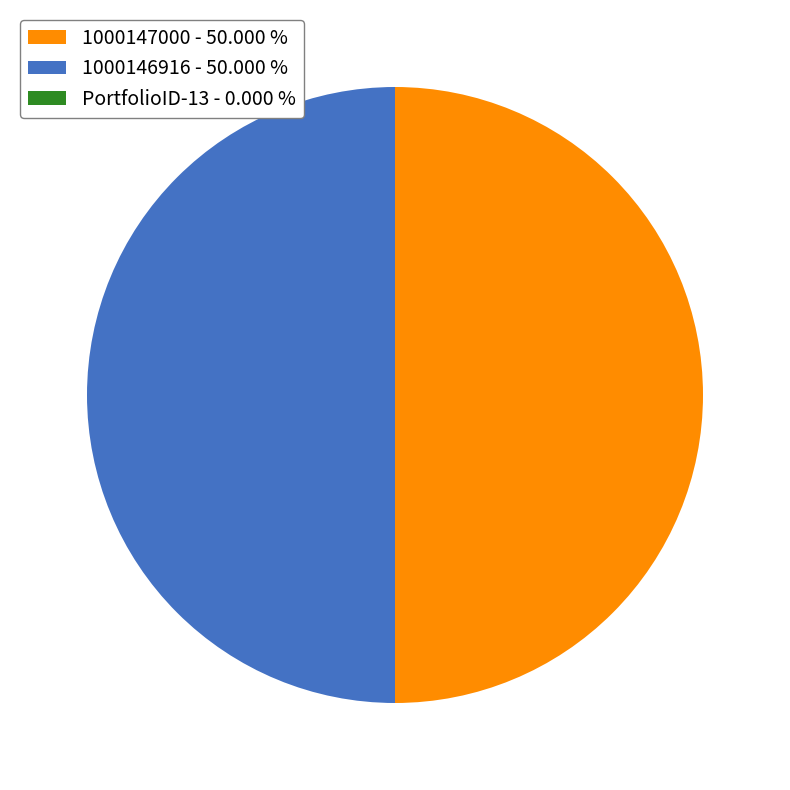

Approximately how many times larger is the value at 1000146916 - 50.000 % compared to 1000147000 - 50.000 %?

1.0